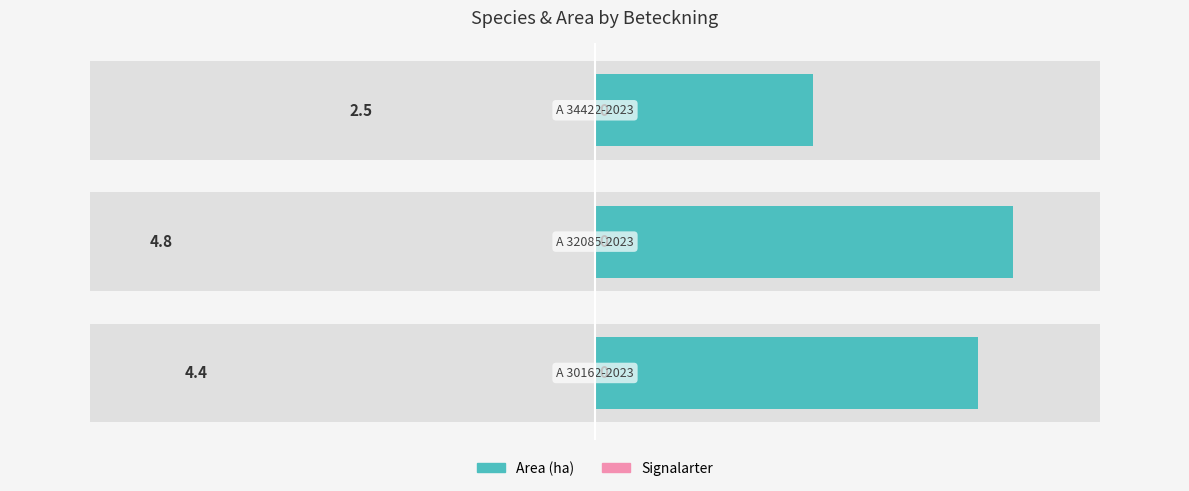

Which series has the largest total across all categories?

Area (ha)